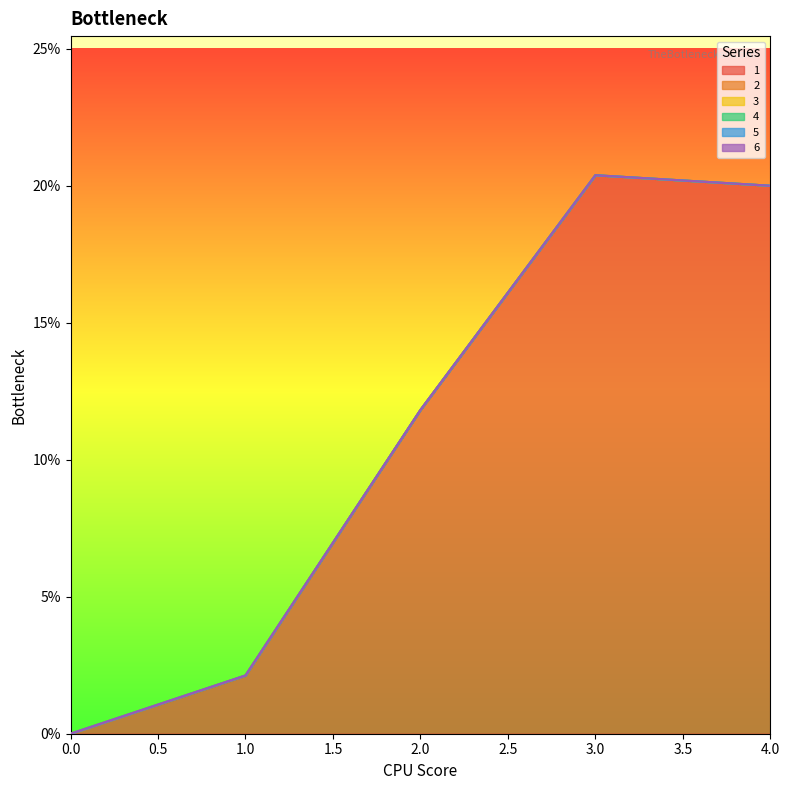

Which series changed the most between 3 and 4?

1